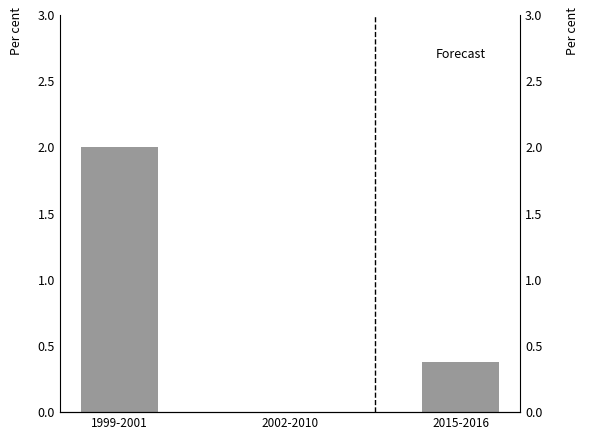

Which has a higher value, 1999-2001 or 2002-2010?

1999-2001